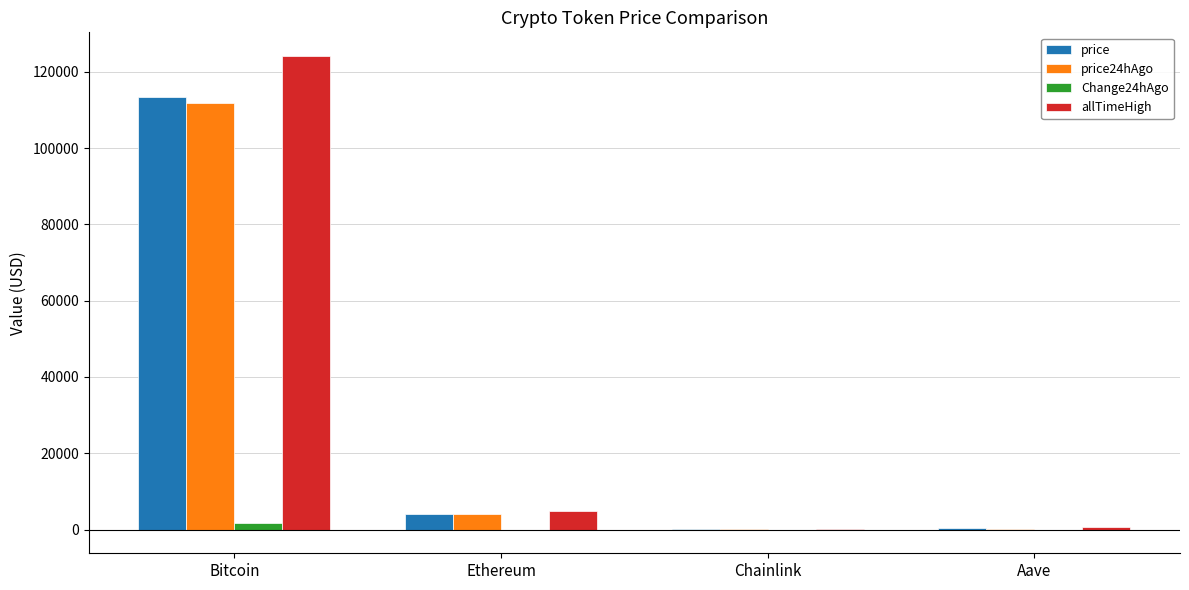

Is the value of allTimeHigh at Aave greater than the value of price at Bitcoin?

No